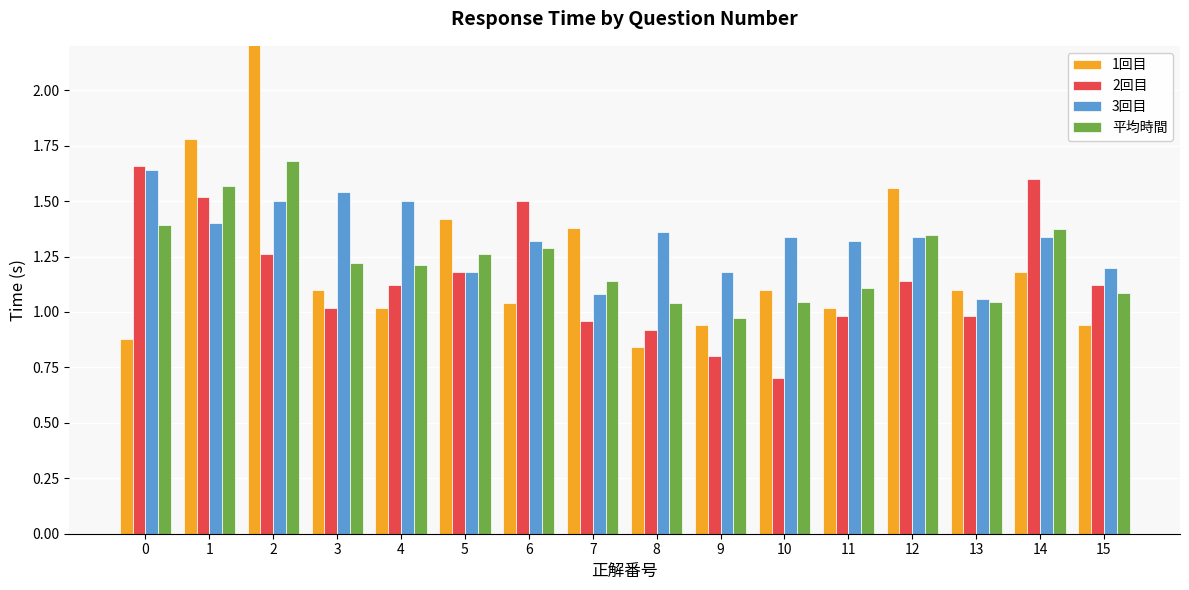

True or false: 3回目 has a value of 1.9 at 8.

False